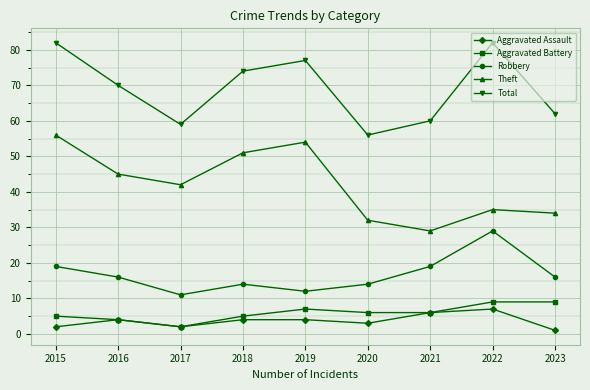

Reading right to left, extract all data points from this chart.

Aggravated Assault: 2023=1	2022=7	2021=6	2020=3	2019=4	2018=4	2017=2	2016=4	2015=2
Aggravated Battery: 2023=9	2022=9	2021=6	2020=6	2019=7	2018=5	2017=2	2016=4	2015=5
Robbery: 2023=16	2022=29	2021=19	2020=14	2019=12	2018=14	2017=11	2016=16	2015=19
Theft: 2023=34	2022=35	2021=29	2020=32	2019=54	2018=51	2017=42	2016=45	2015=56
Total: 2023=62	2022=82	2021=60	2020=56	2019=77	2018=74	2017=59	2016=70	2015=82